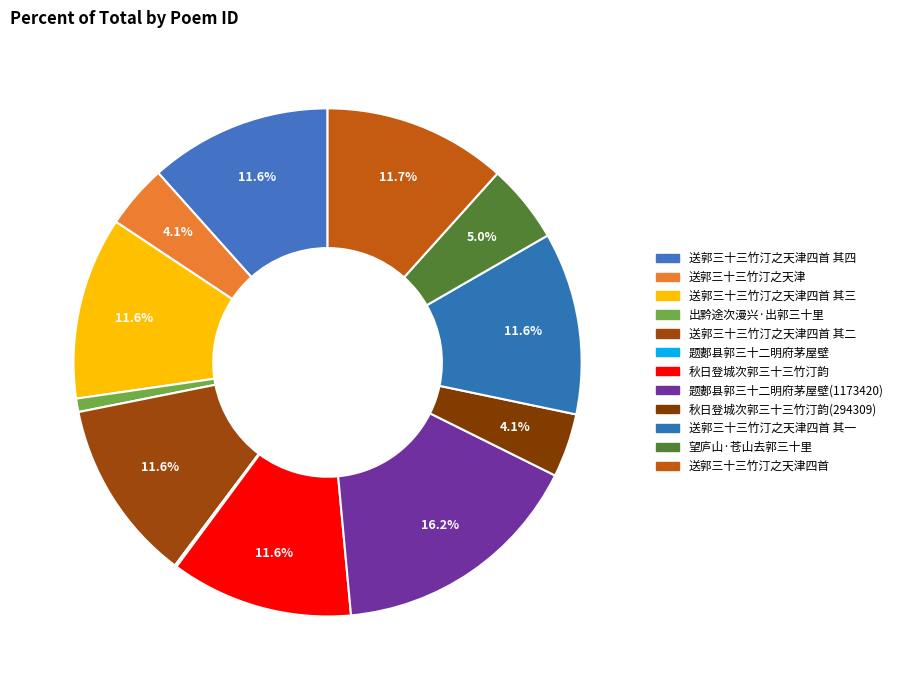

How many segments does this pie chart have?

12